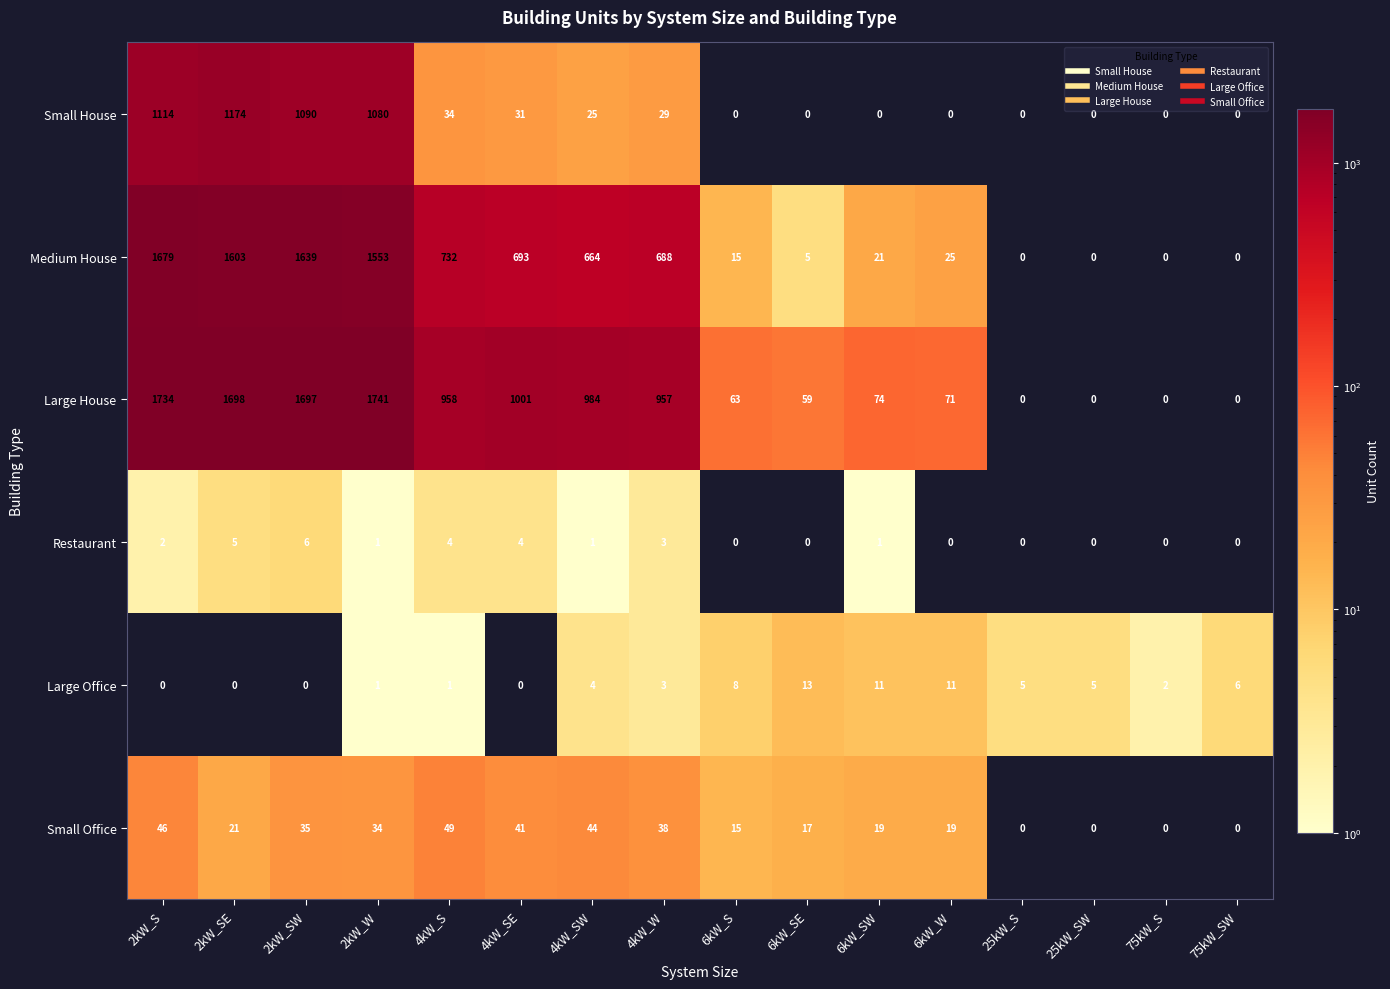

What is the maximum value shown in the chart?

1741